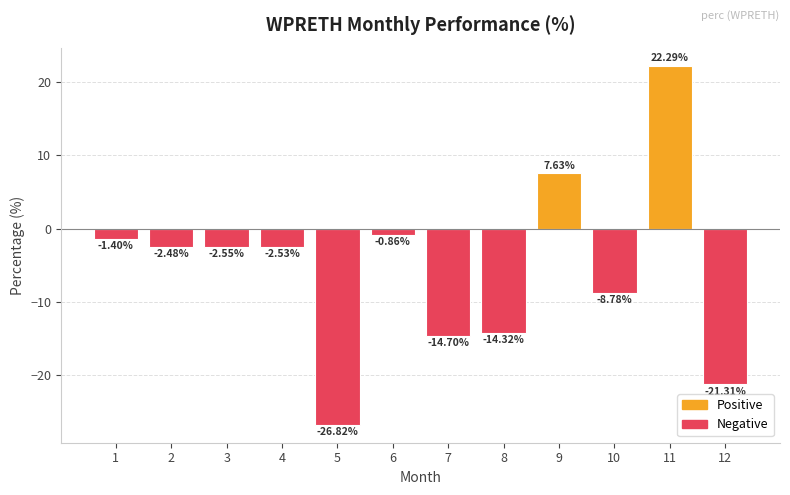

Which label corresponds to the largest value in the chart?

11